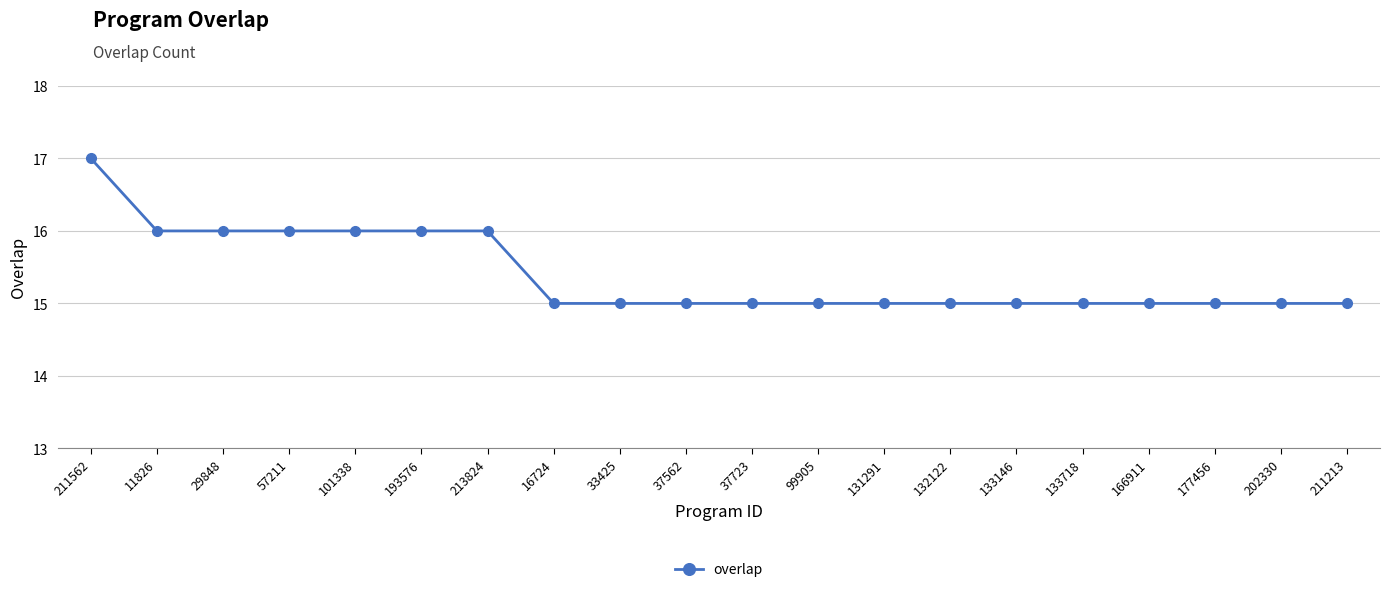

True or false: the data shows 15 at 133146.

True